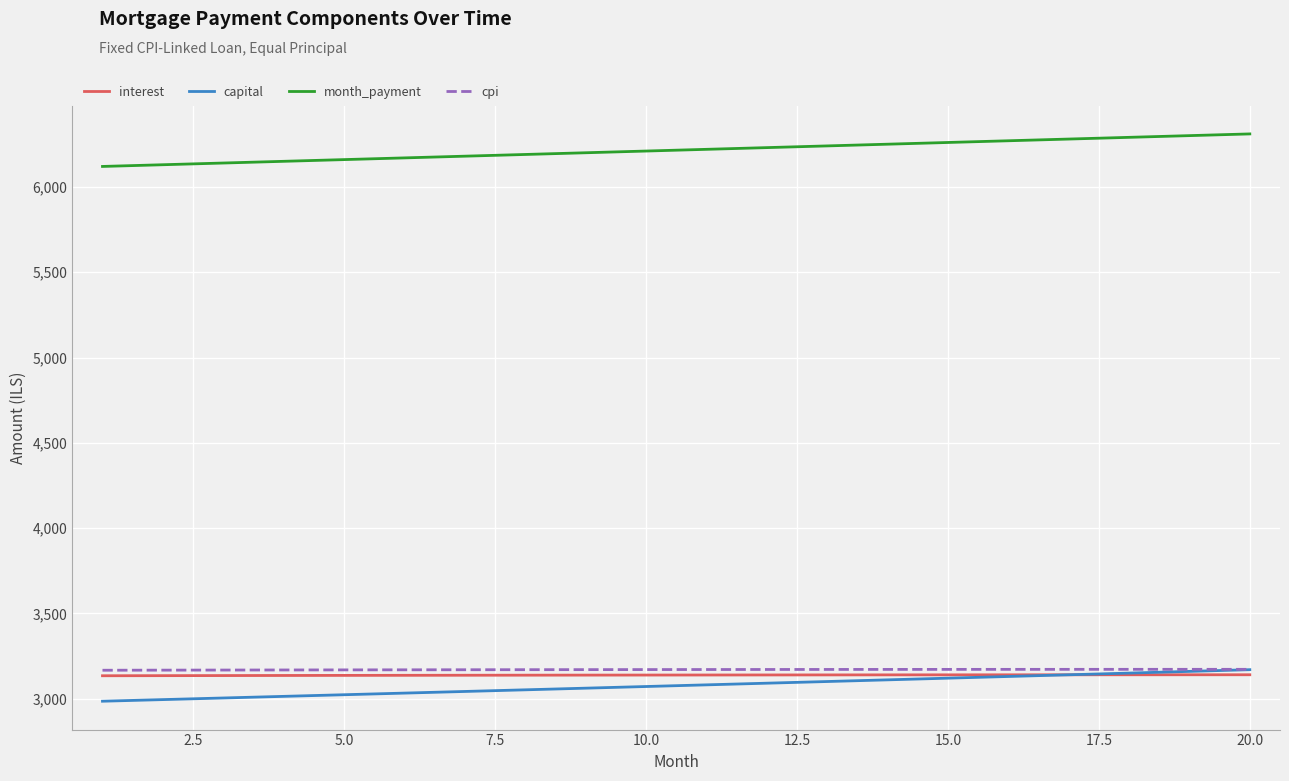

What is the minimum value for capital?

2985.6